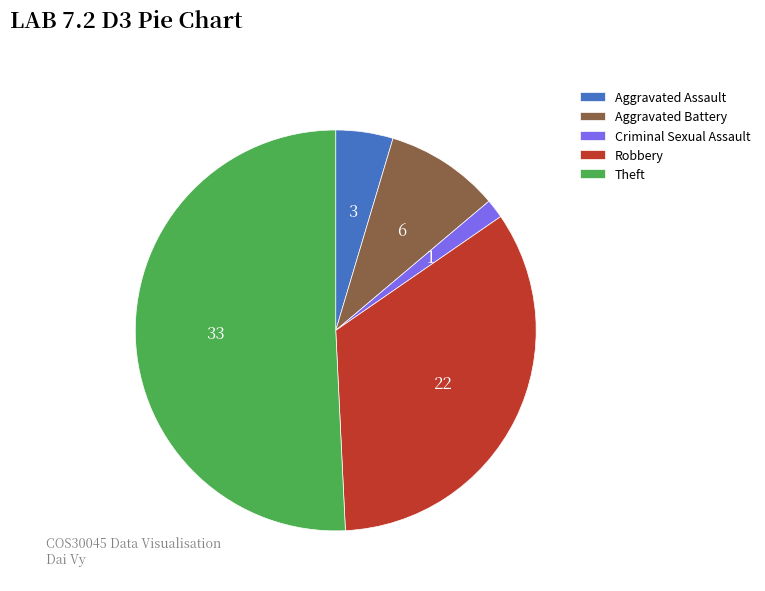

What is the smallest slice in the pie chart?

Criminal Sexual Assault